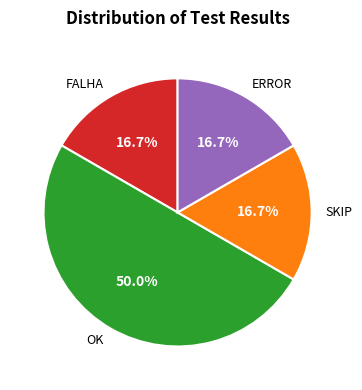

To the nearest percent, what is the average slice percentage?

25%